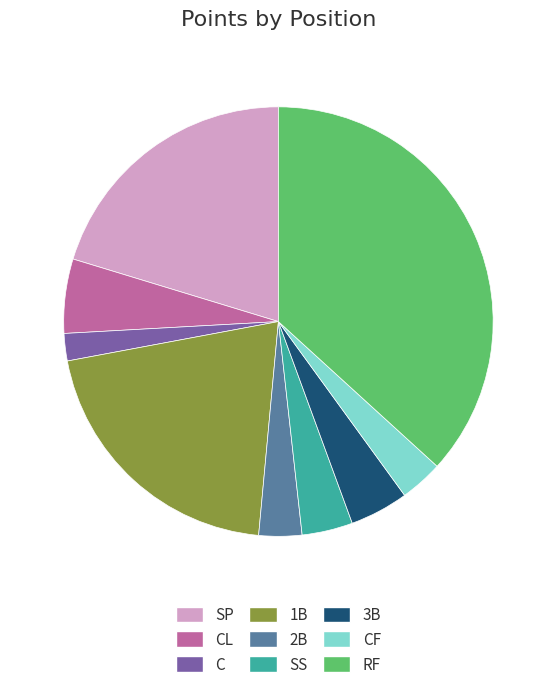

True or false: CF accounts for 3% of the total.

True